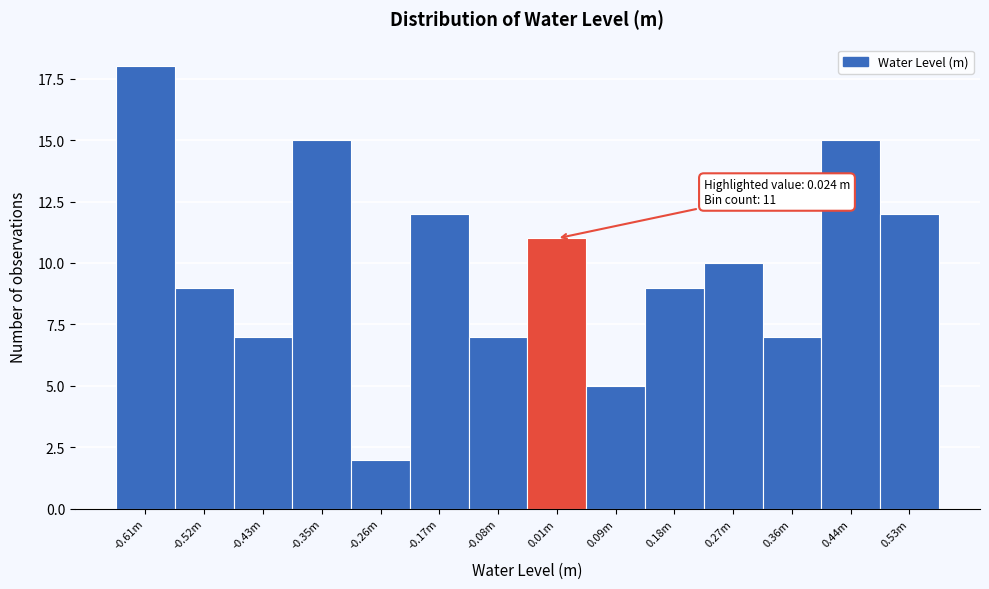

Reading right to left, what are all the values shown in this chart?

0.53m=12	0.44m=15	0.36m=7	0.27m=10	0.18m=9	0.09m=5	0.01m=11	-0.08m=7	-0.17m=12	-0.26m=2	-0.35m=15	-0.43m=7	-0.52m=9	-0.61m=18